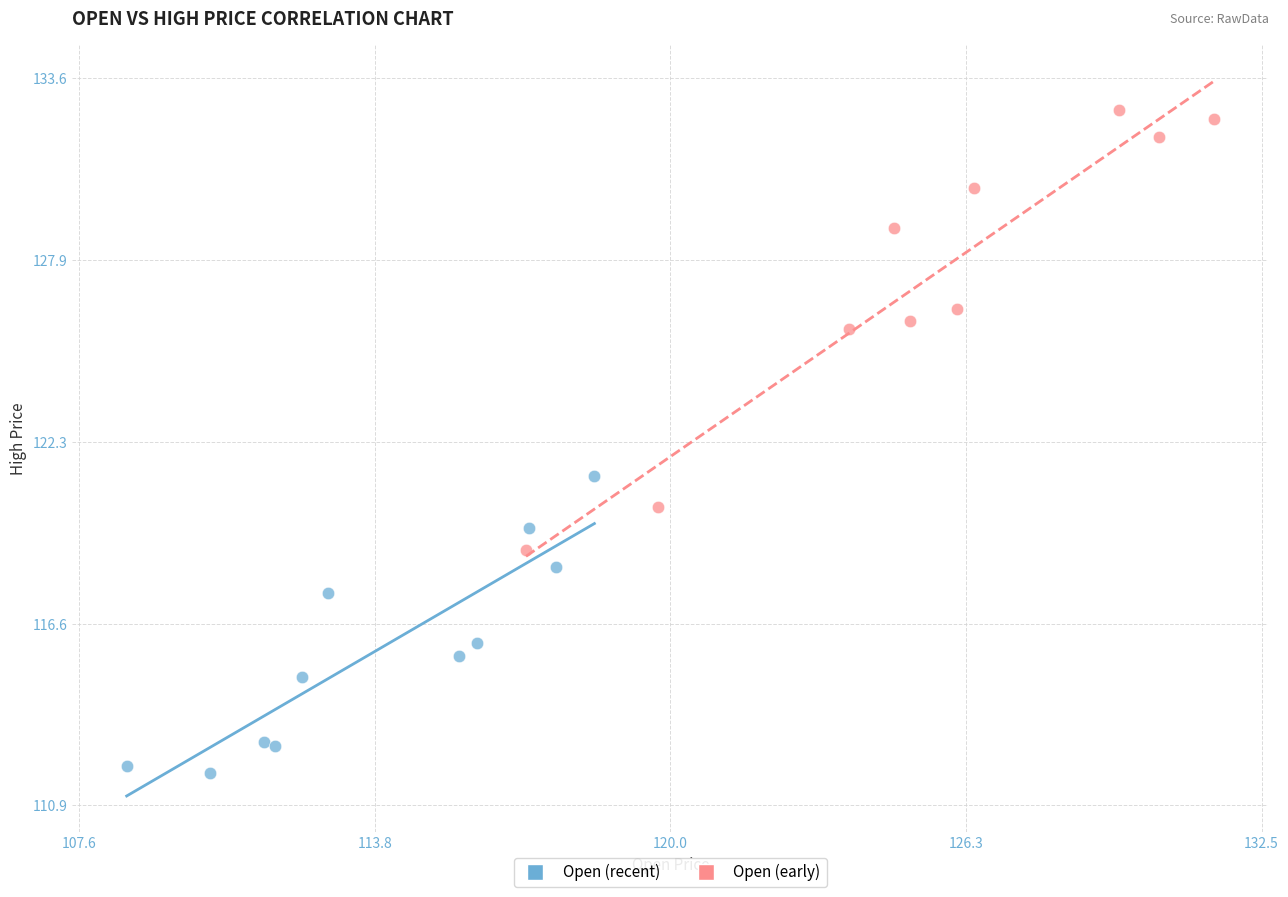

Which series contains the highest Y value?

Open (early)